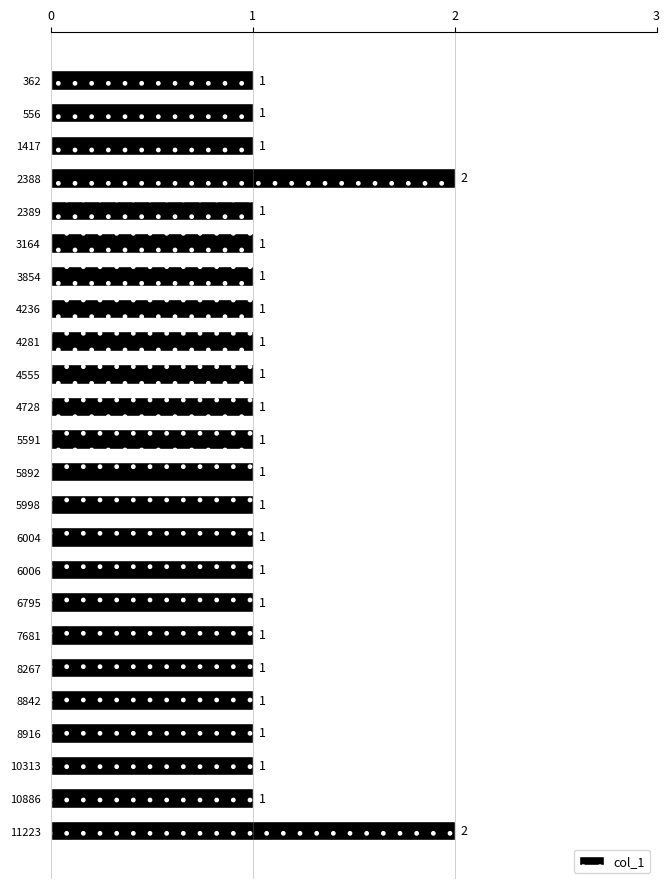

Is it true that the value at 4728 is 1?

True